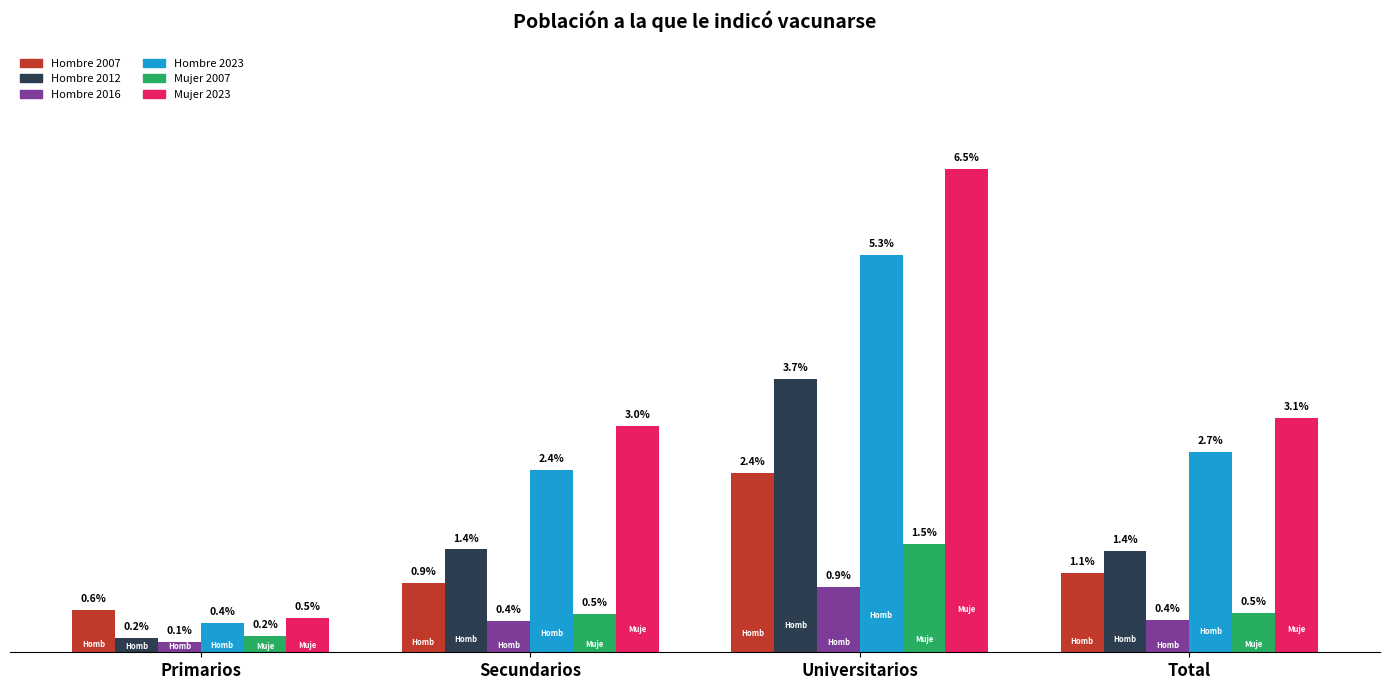

Between Secundarios and Universitarios, which is larger?

Universitarios